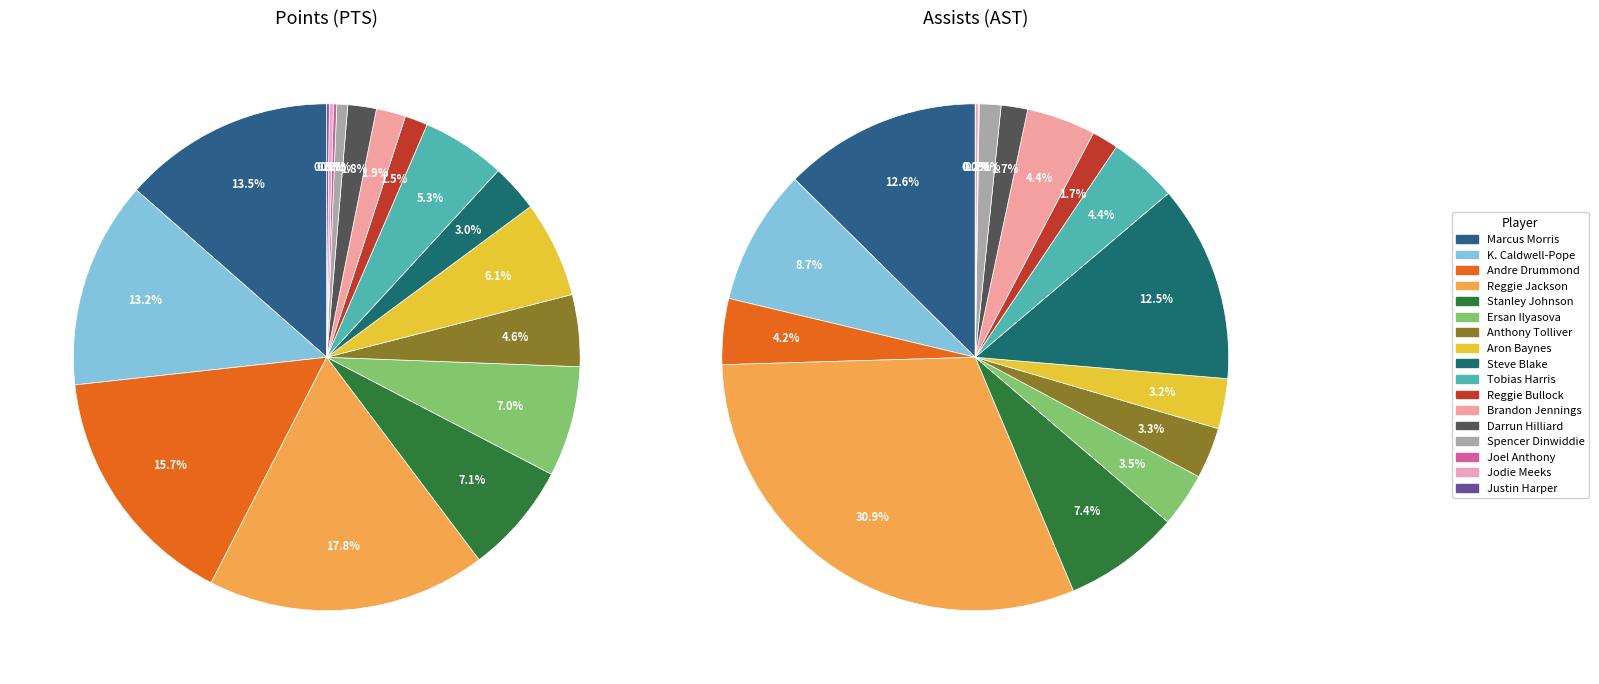

Count the number of slices in the pie.

17